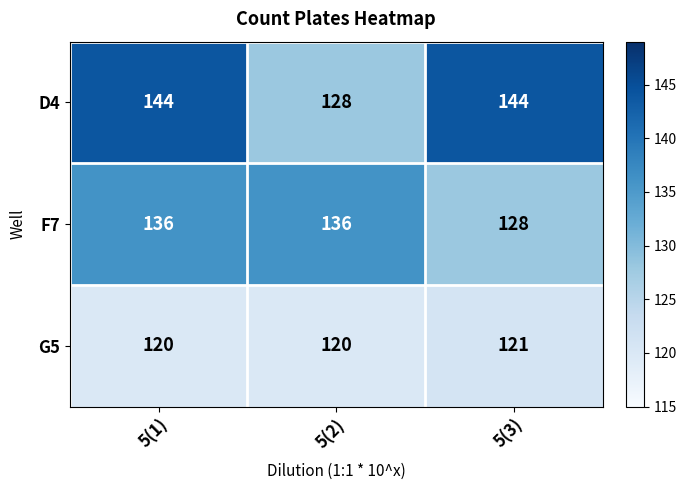

Reading left to right, list all the values displayed in this chart.

D4: 144	128	144
F7: 136	136	128
G5: 120	120	121